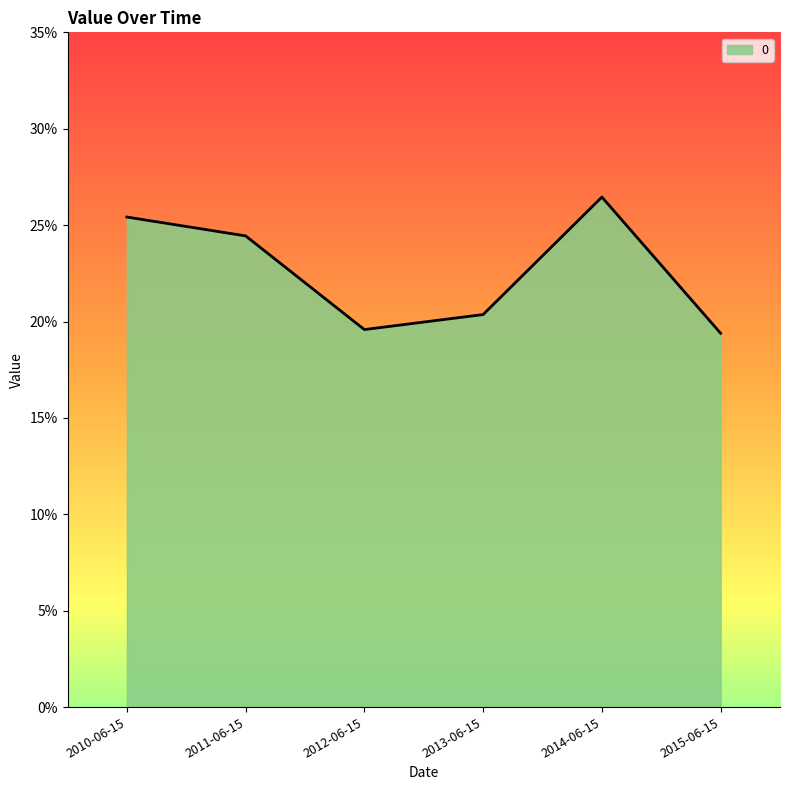

What is the label of the 1st point from the right?

2015-06-15